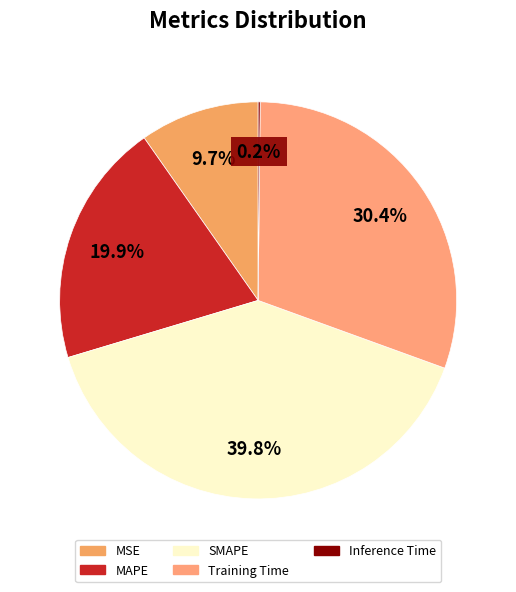

What is the smallest slice in the pie chart?

Inference Time